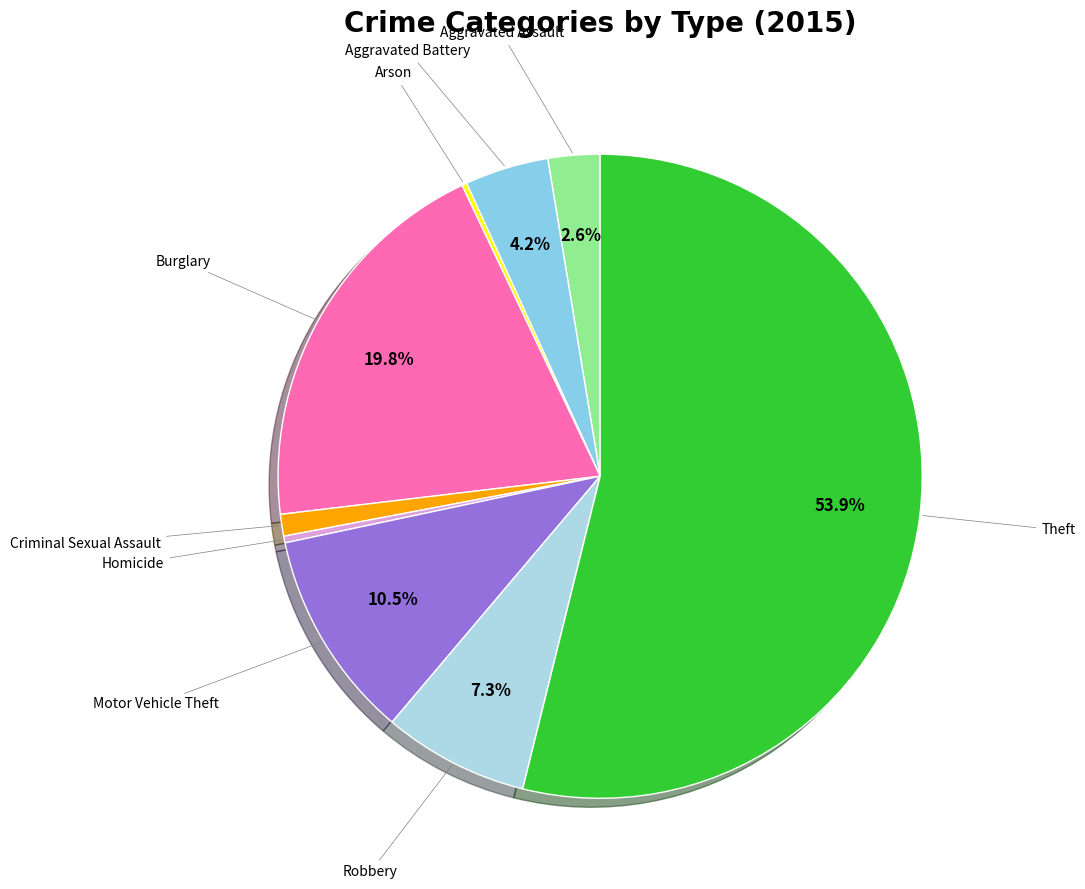

Which slice represents more than half of the pie?

Theft